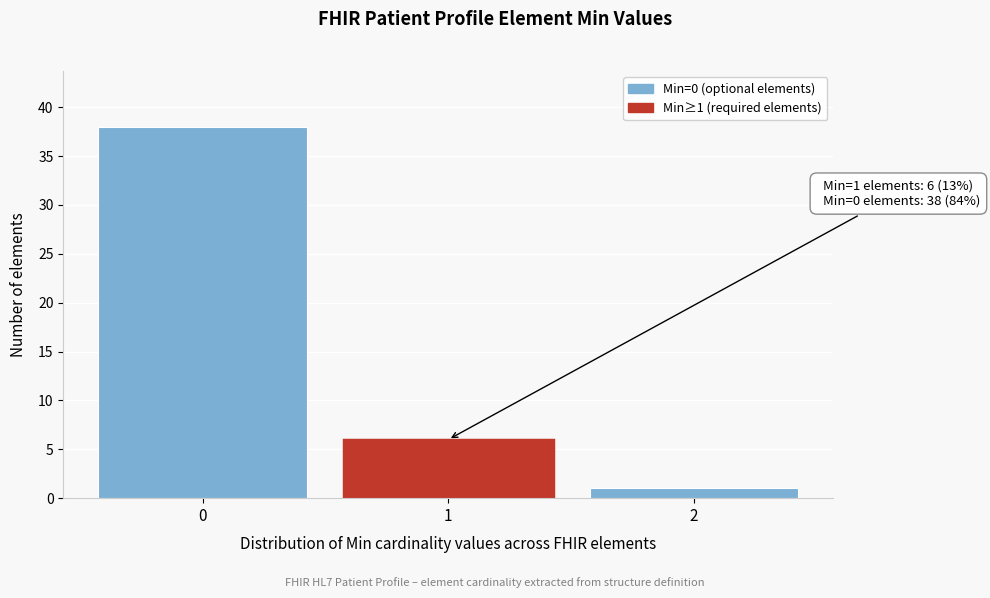

Reading left to right, transcribe all the data shown in this chart.

0=38	1=6	2=1